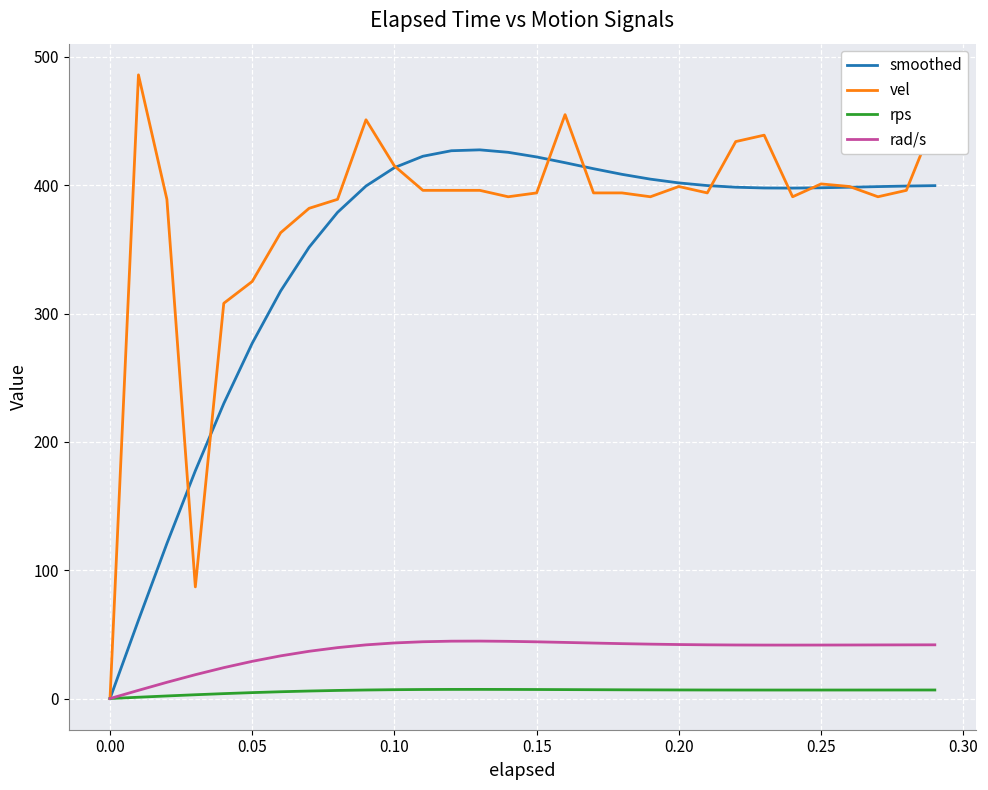

List the series in order of their peak value, lowest first.

rps, rad/s, smoothed, vel